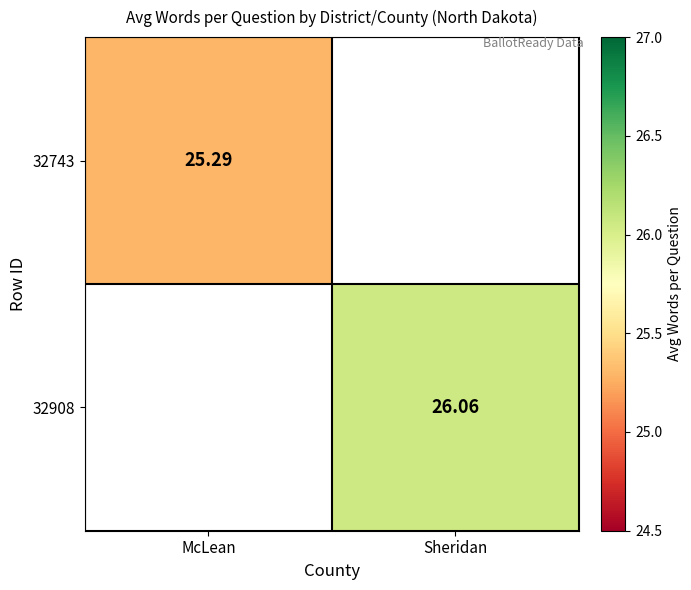

True or false: 32743 has a value of -13.5 at Sheridan.

False